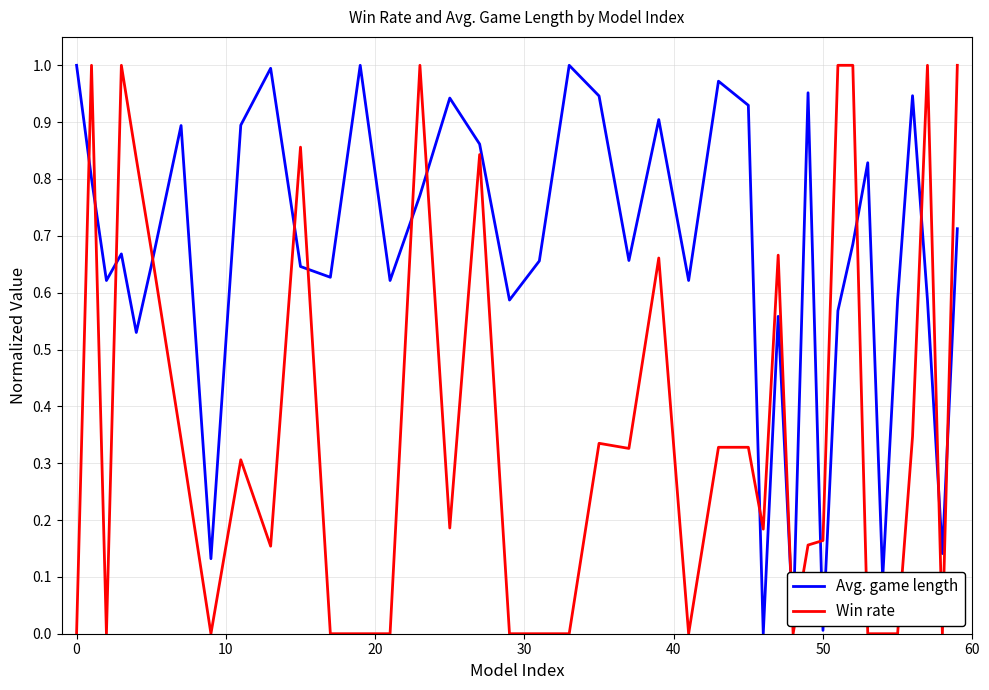

True or false: Win rate and Avg. game length intersect in this chart.

True